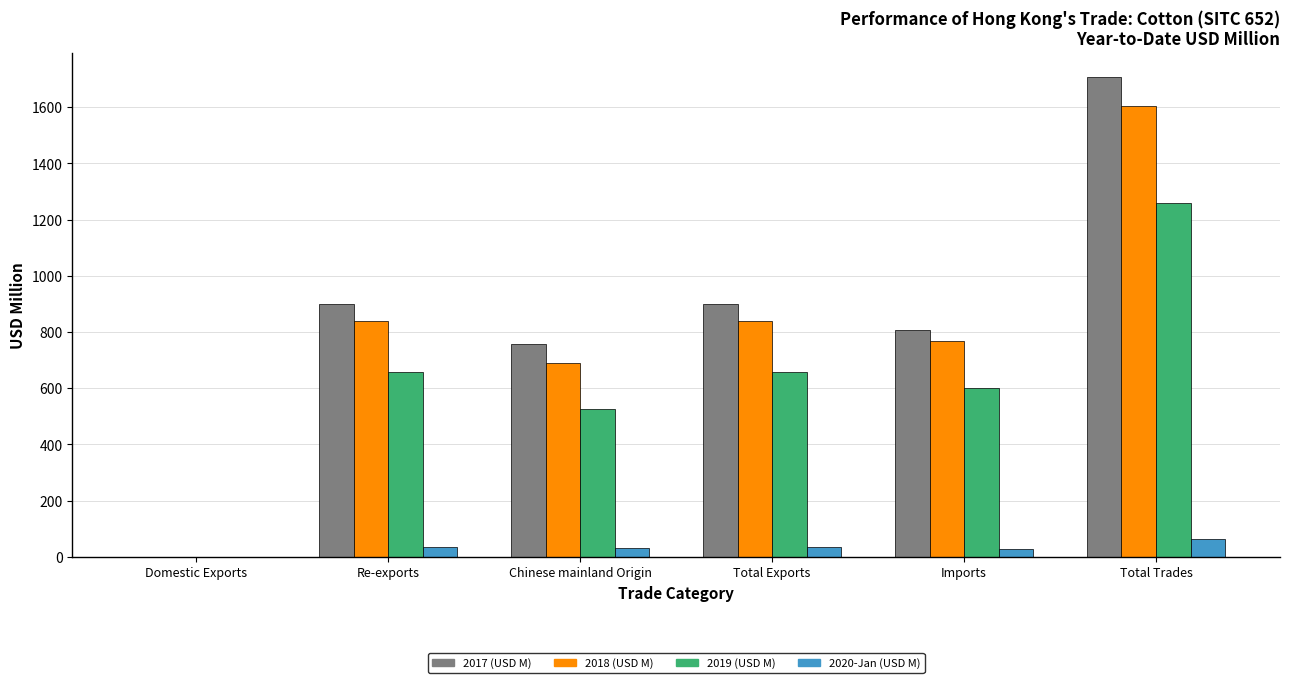

Where is 2019 (USD M) nearest to the value 629?

Re-exports